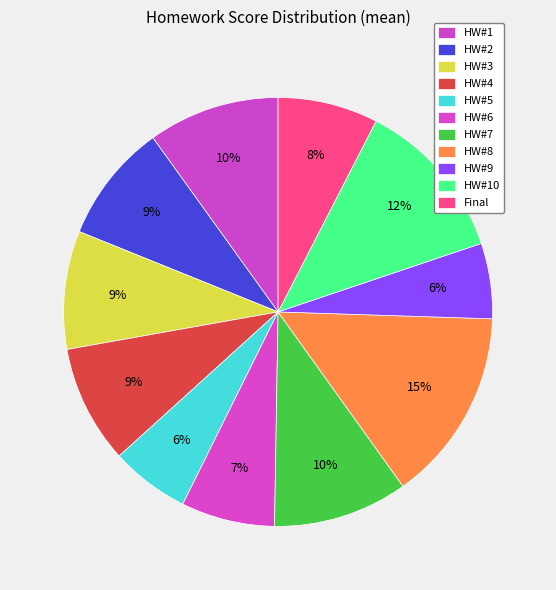

Is the sum of HW#7 and HW#1 greater than half?

No